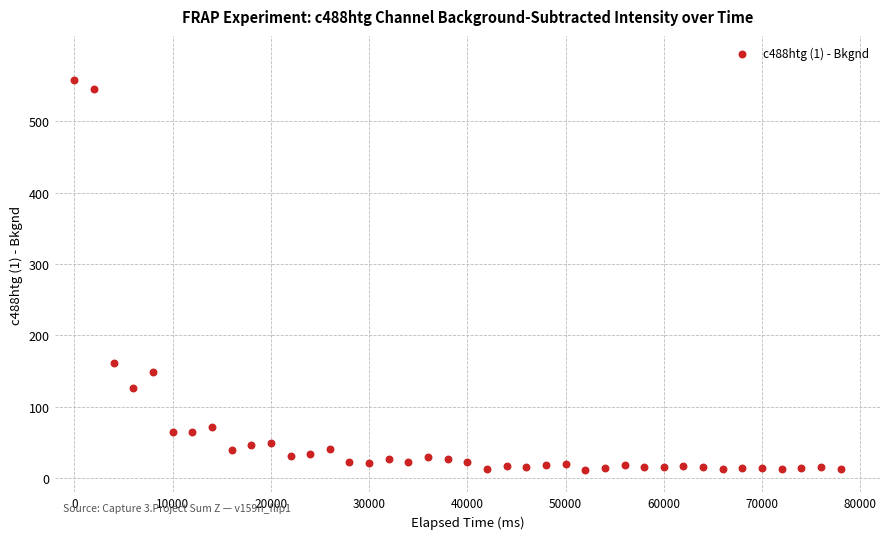

What is the range of X values (max minus min)?

78000.0